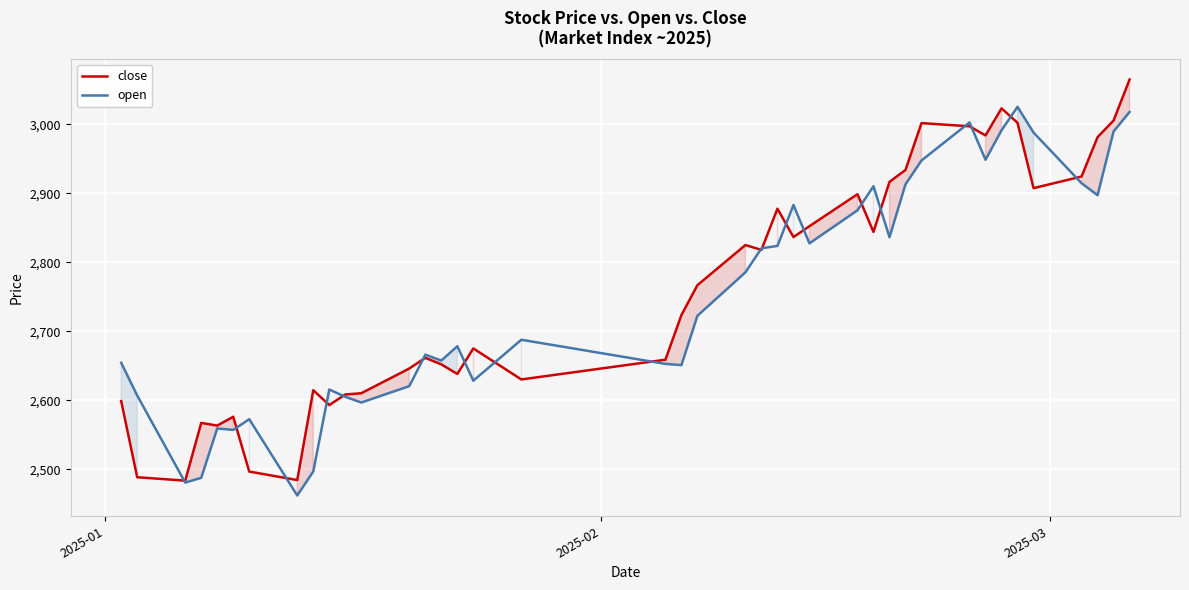

What is the greatest value displayed?

3064.7